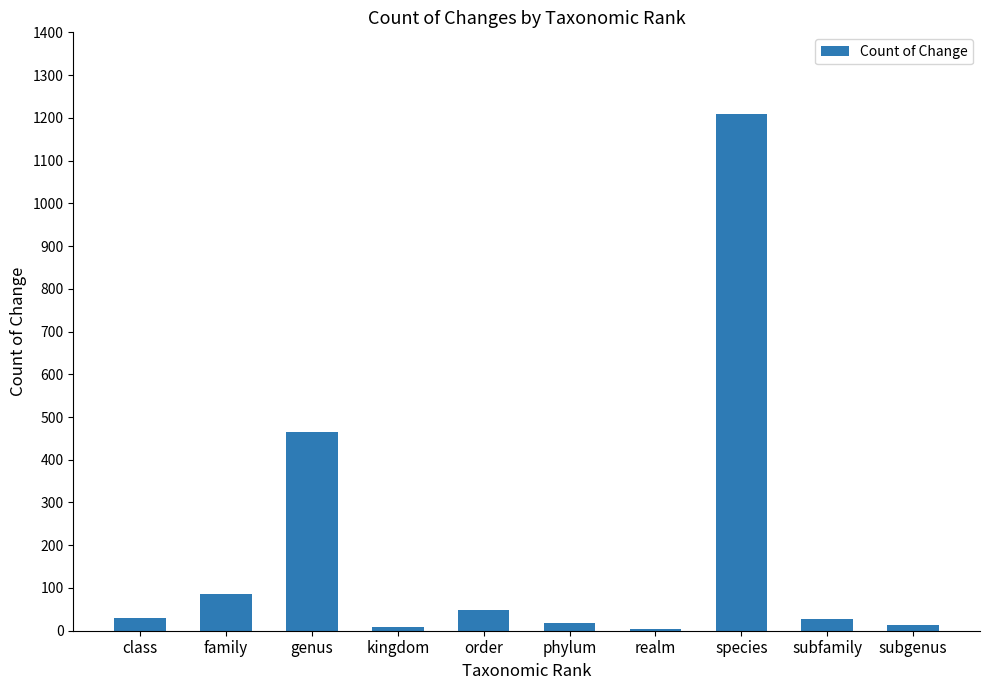

Does the chart contain stacked bars?

No